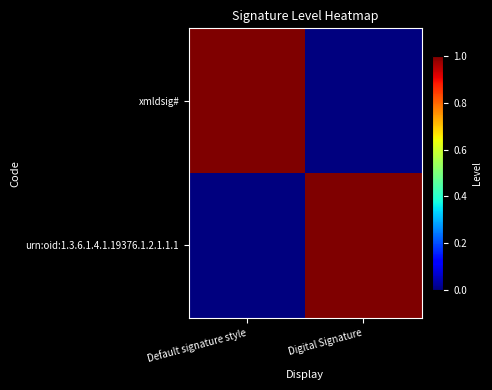

What is the total value across all series at Digital Signature?

1